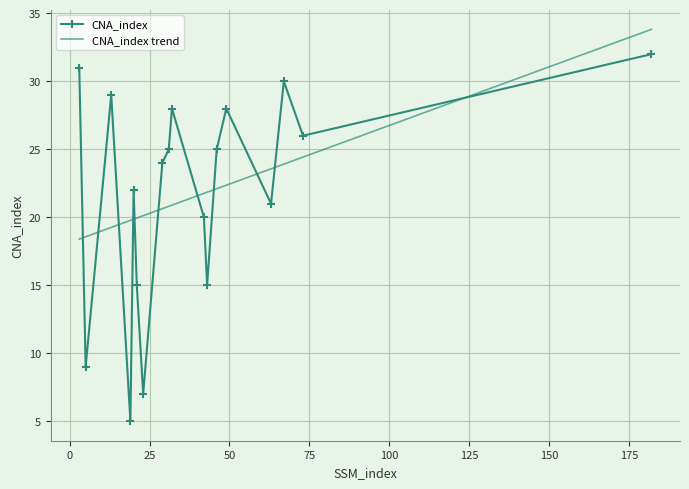

List the labels in order of value, largest first.

182, 3, 67, 13, 32, 49, 73, 31, 46, 29, 20, 63, 42, 21, 43, 5, 23, 19